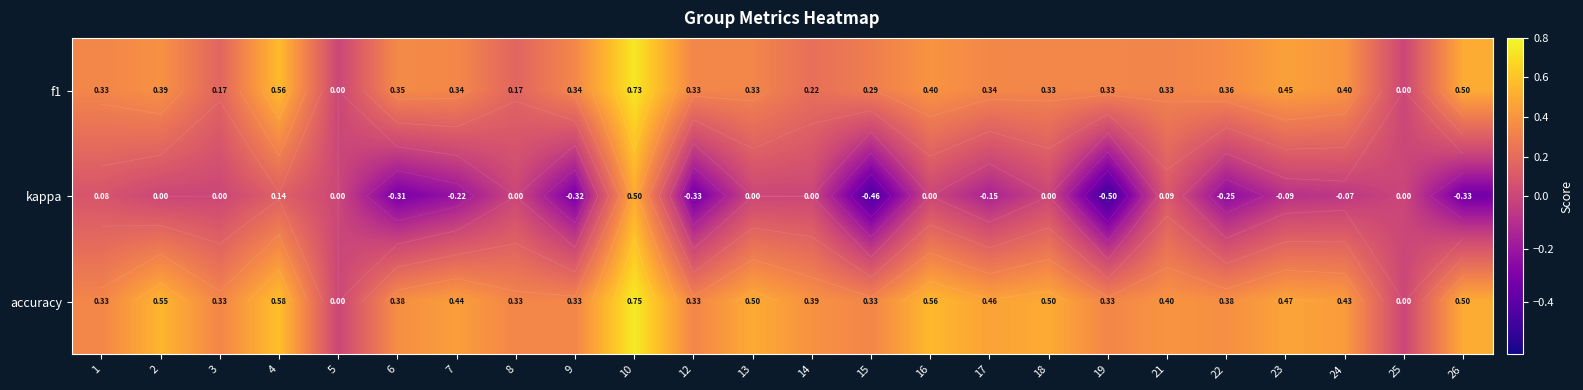

What is the difference between the second highest and second lowest values in the f1 series?

0.6